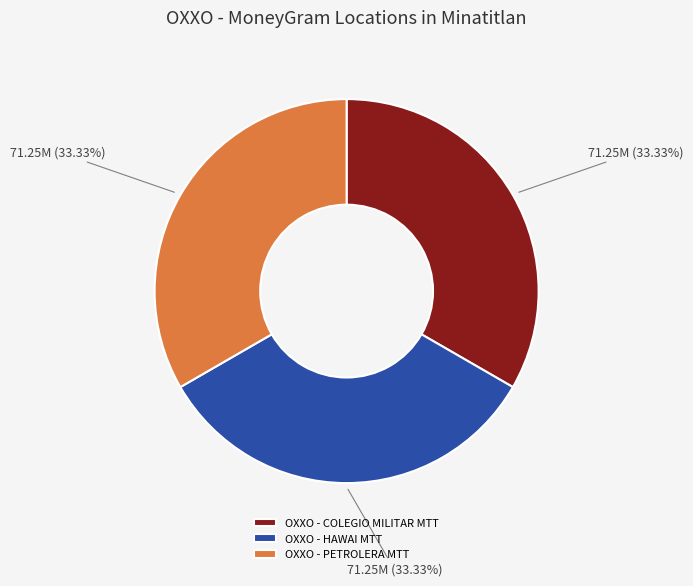

To the nearest percent, what portion does OXXO - COLEGIO MILITAR MTT represent?

33%